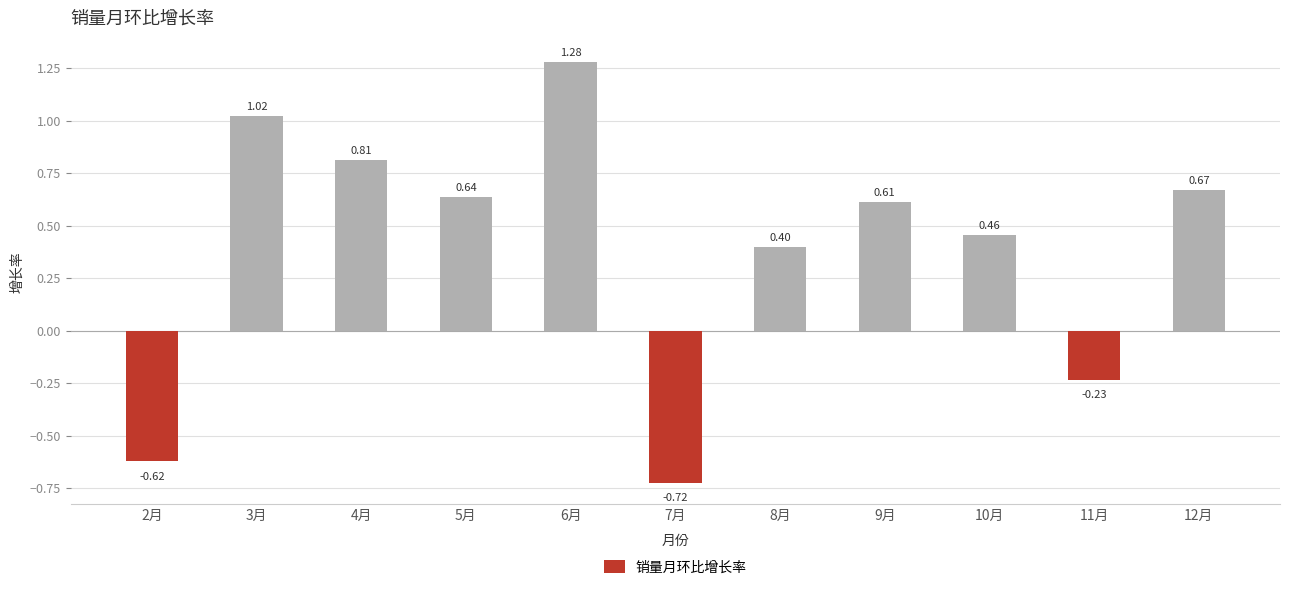

What is the difference between the second highest and second lowest values?

1.6